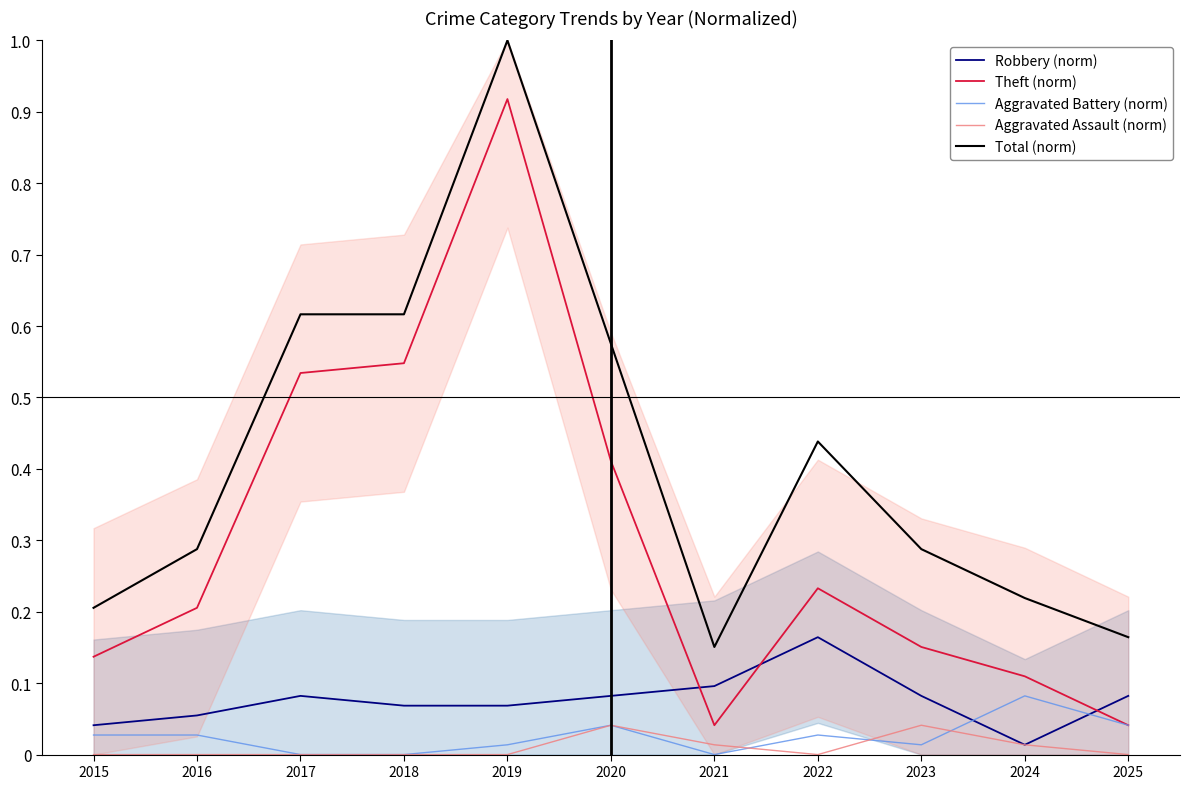

What is the difference between the highest and lowest values at 2018?

0.6